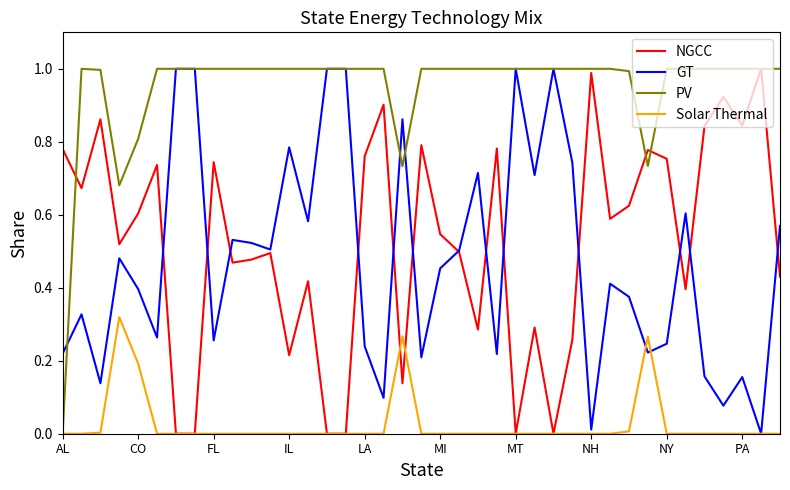

Which series has the largest total across all categories?

PV